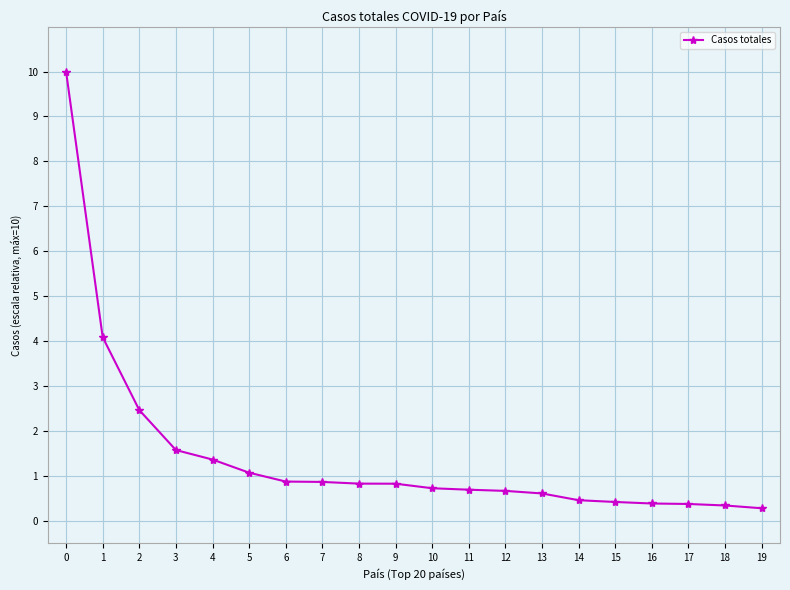

What is the value of the 4th point from the left?

1.6